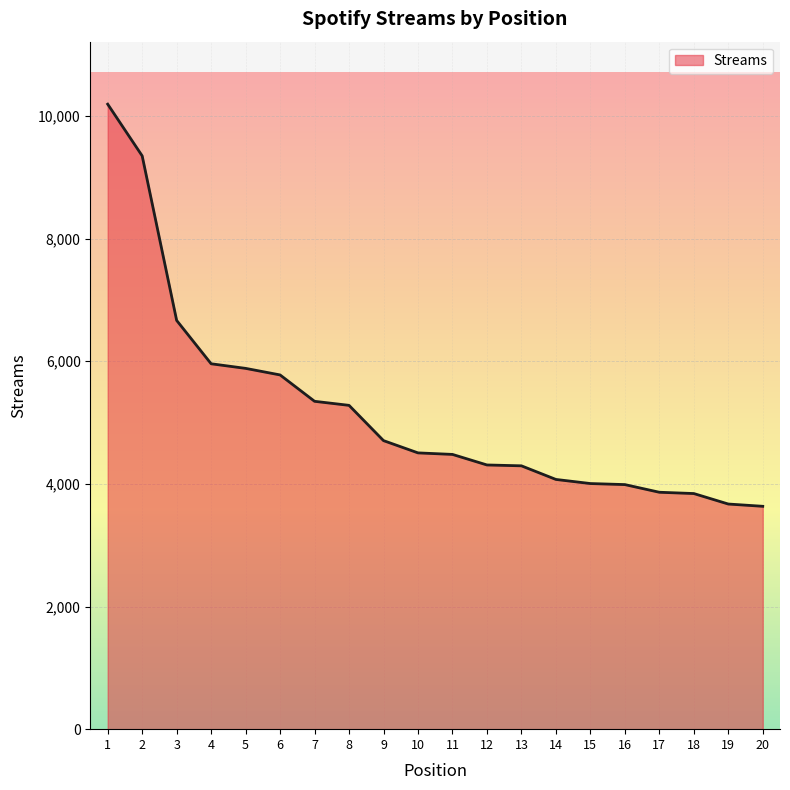

What is the smallest value displayed?

3634